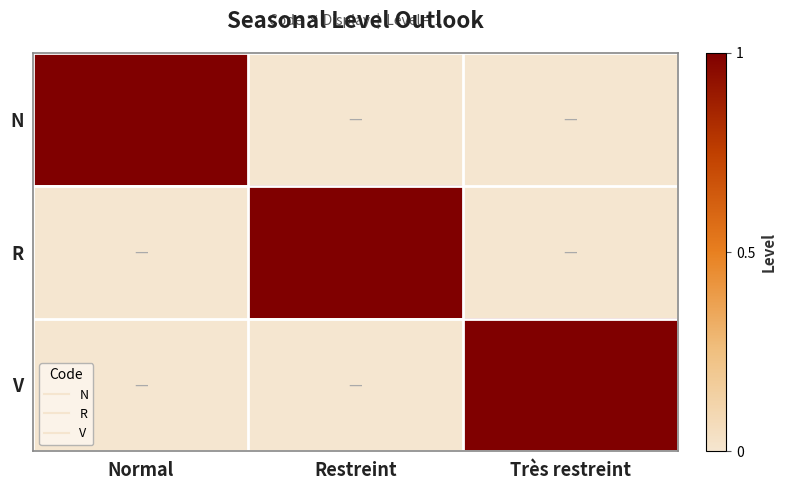

How many distinct data groups are displayed?

3